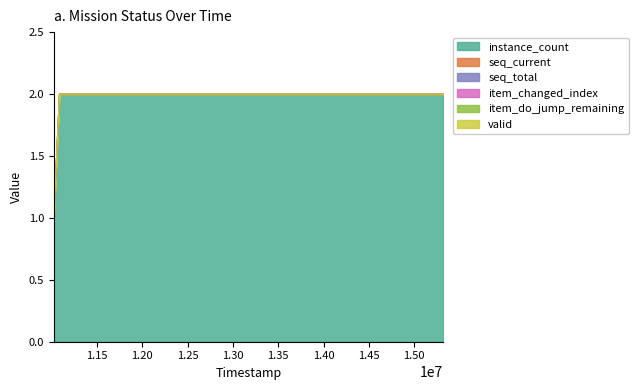

Which category has the lowest value in the valid series?

11022000